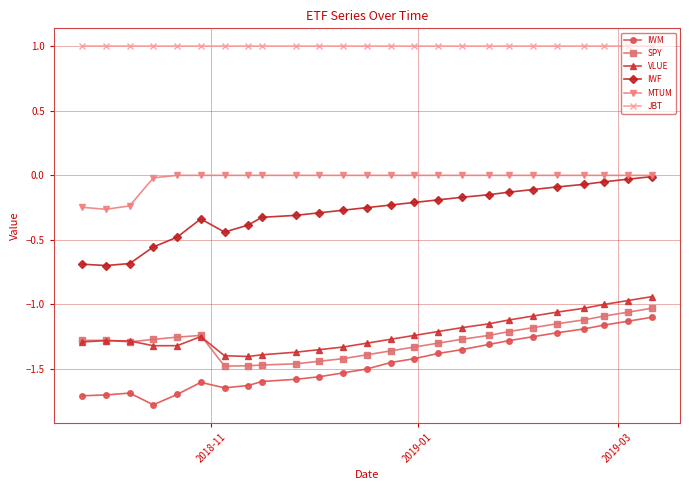

Which series has the largest total across all categories?

JBT